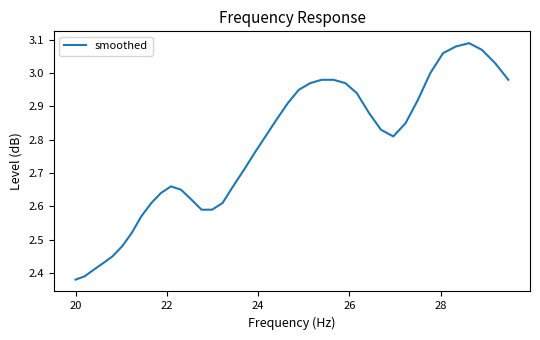

What is the difference between the maximum and minimum values?

0.7